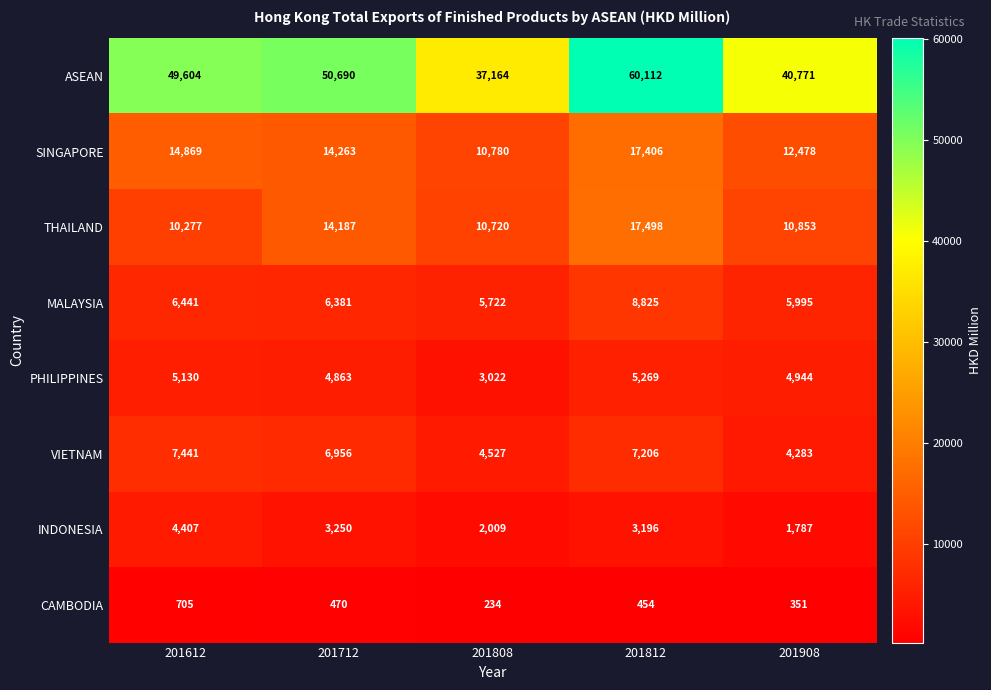

Which label corresponds to the smallest value in the chart?

201808